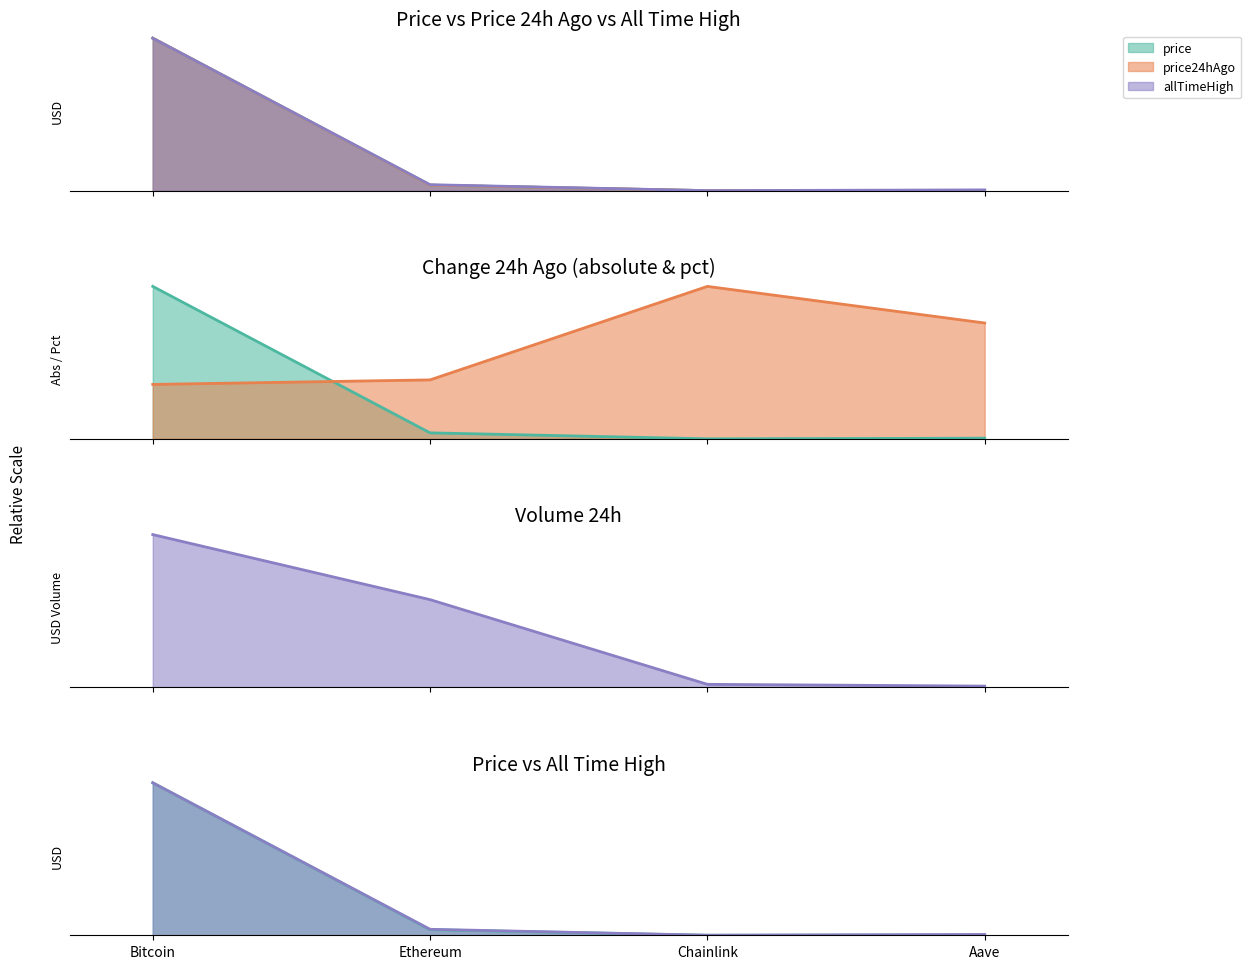

Which series has the widest spread of values?

price24hAgo